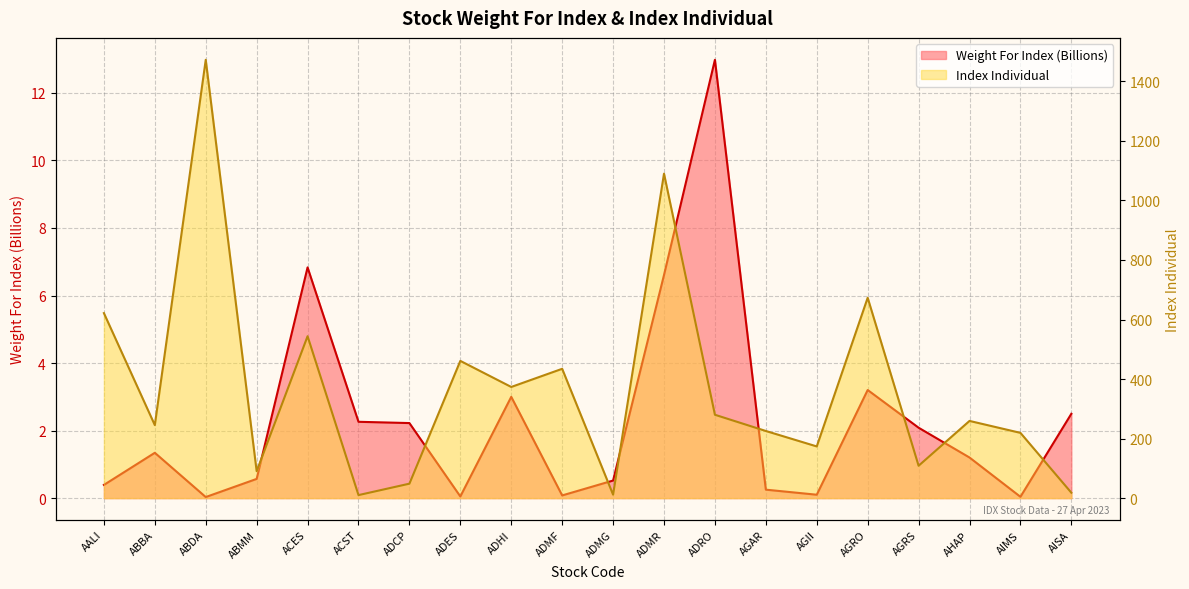

True or false: Weight For Index and Index Individual intersect in this chart.

False